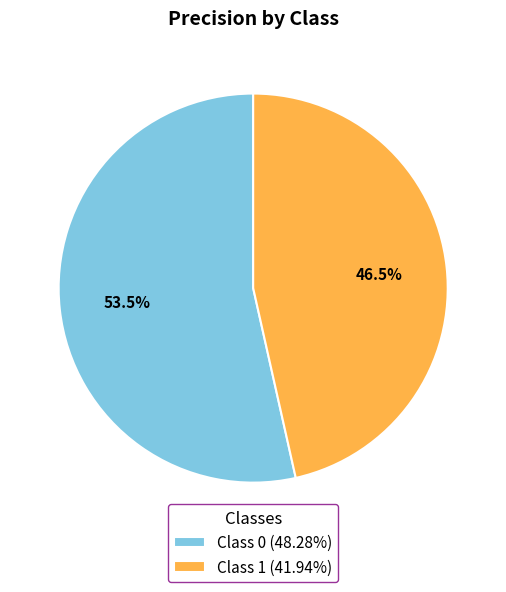

Combined, do Class 0 (48.28%) and Class 1 (41.94%) account for over 50%?

Yes